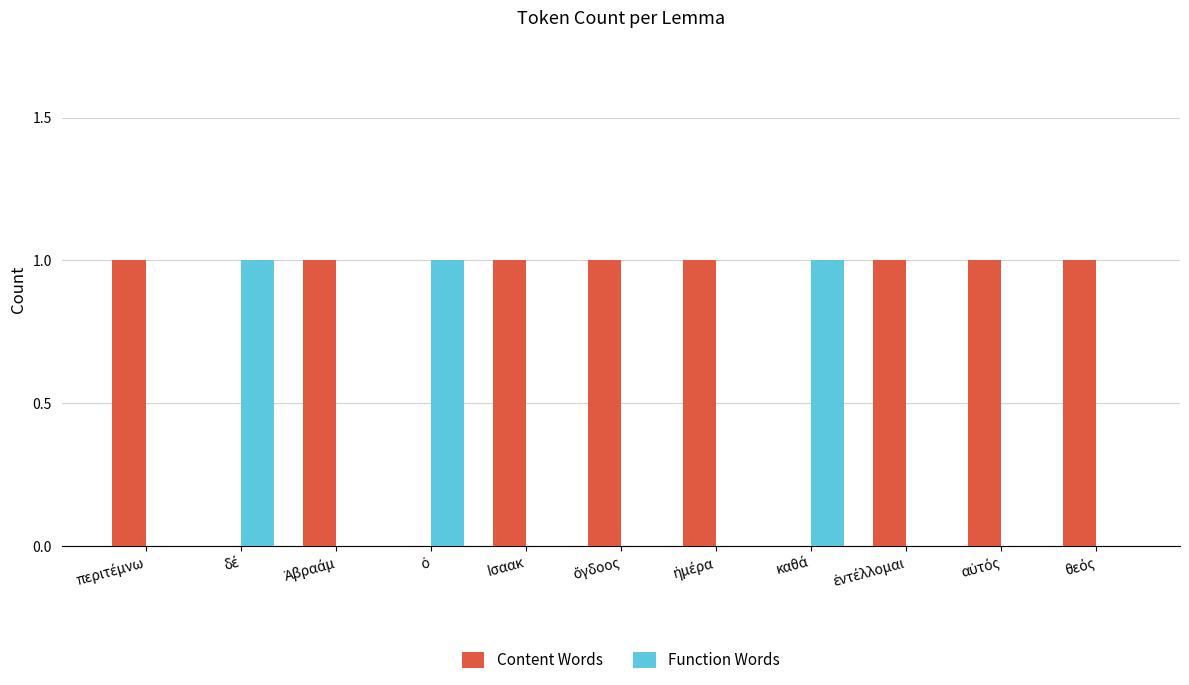

Is it true that Function Words equals 1 at Ισαακ?

False